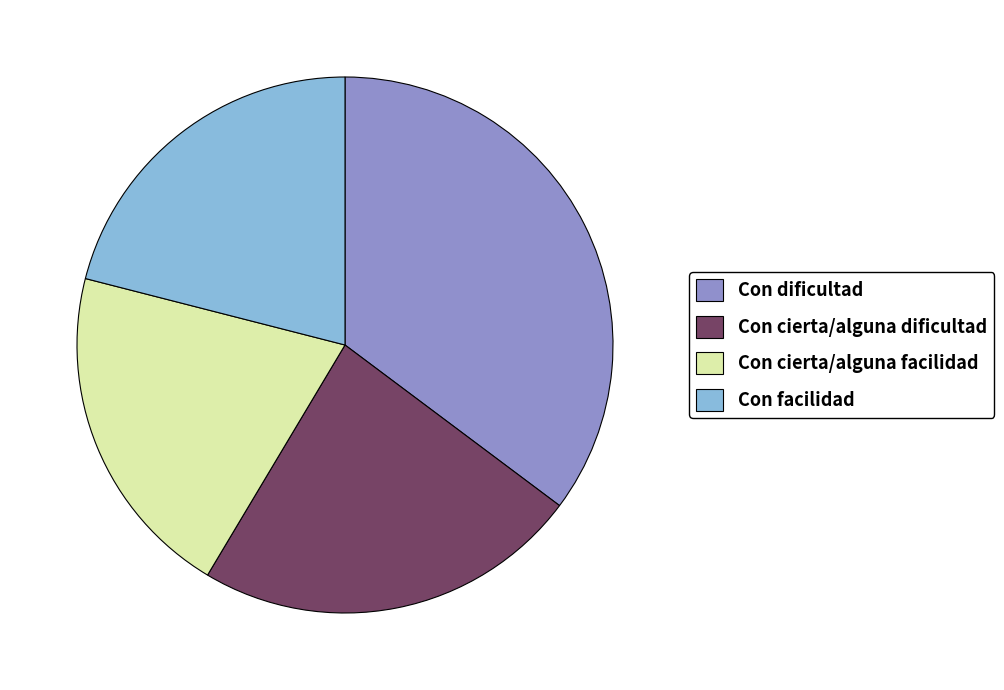

Combined, do Con facilidad and Con cierta/alguna facilidad account for over 50%?

No